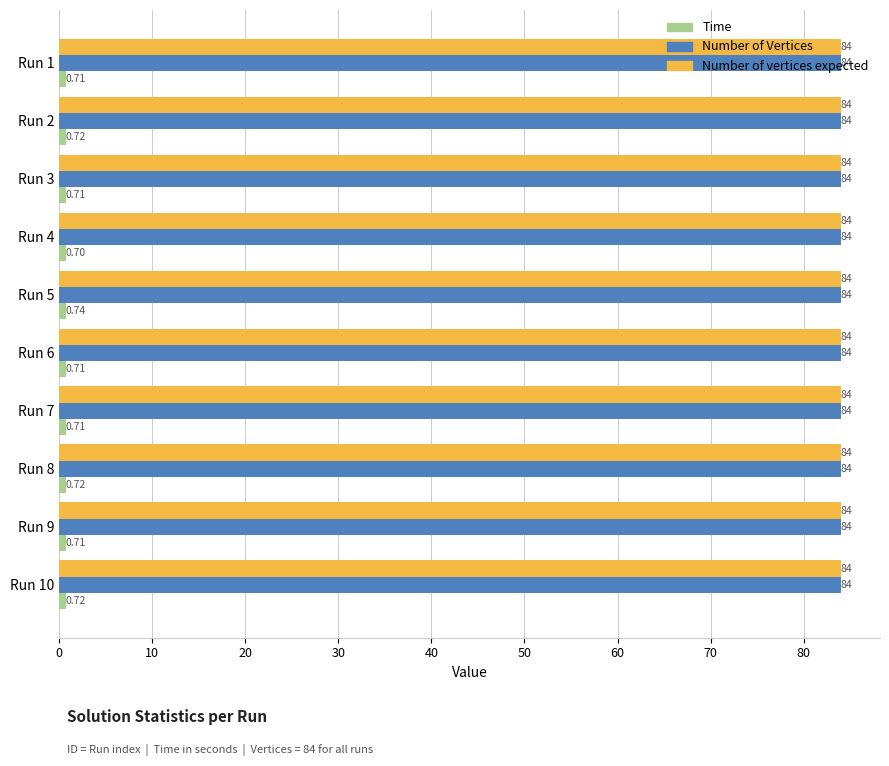

What is the sum of all Number of vertices expected values?

840.0